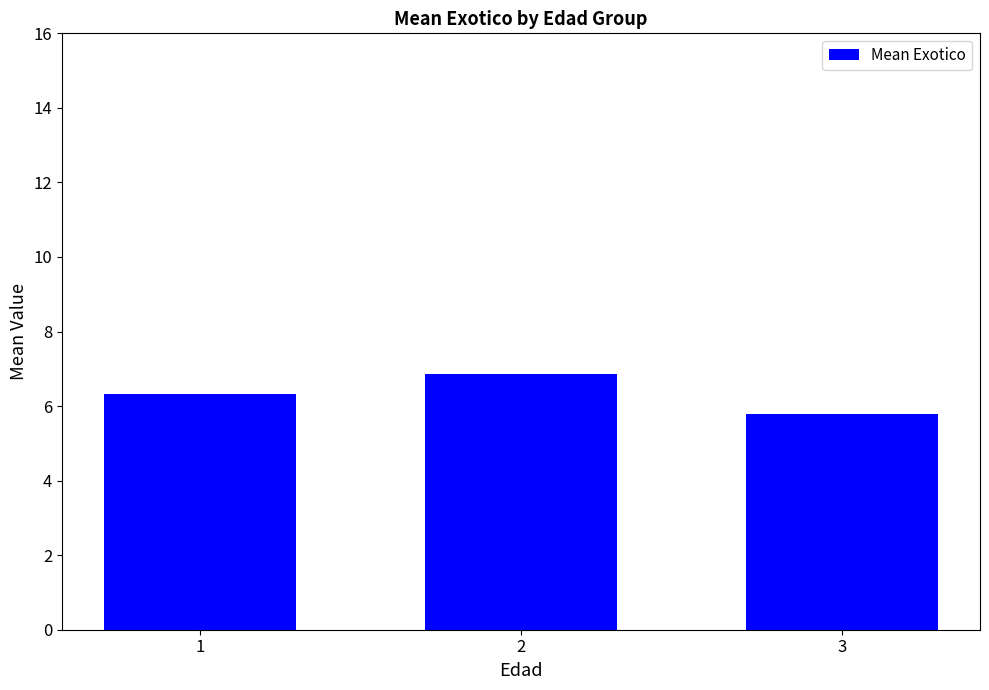

Count the values in the range 5 to 6.

1